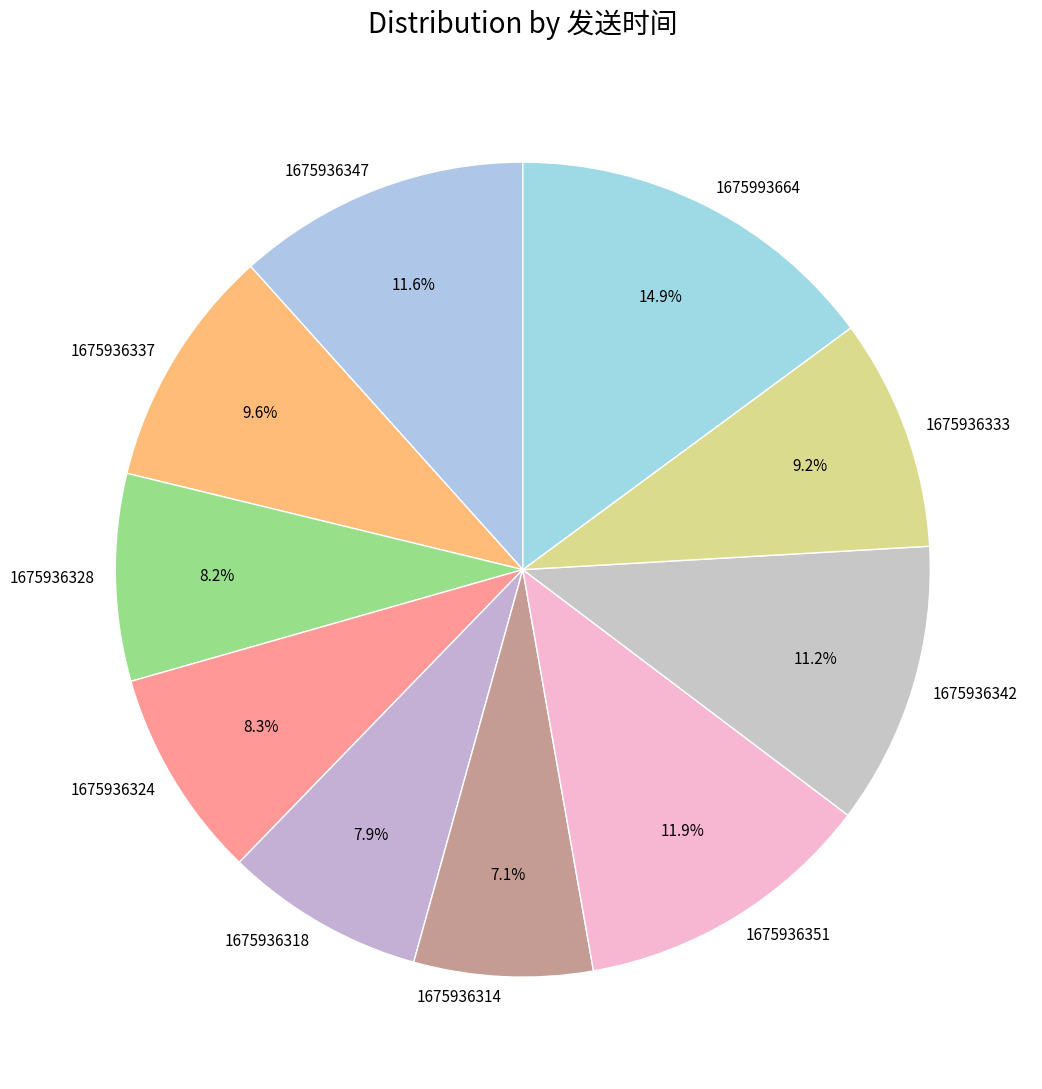

To the nearest percent, what portion does 1675993664 represent?

15%